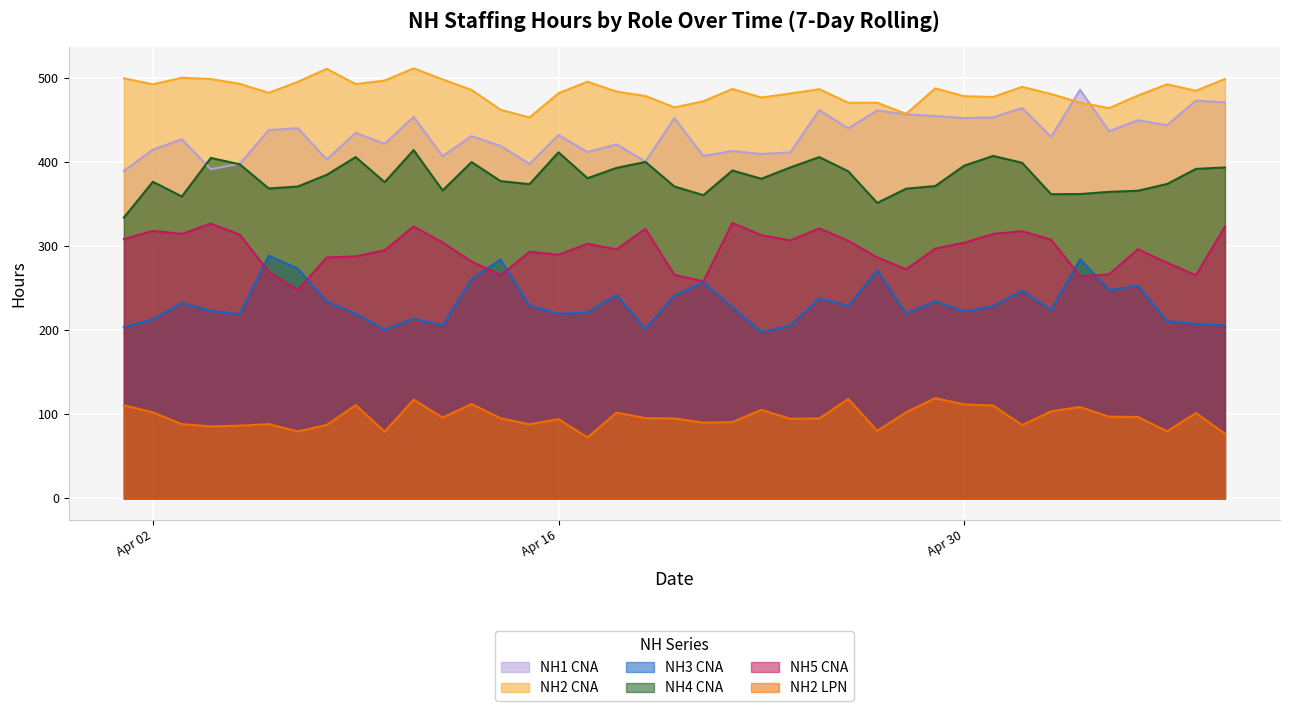

Rank the series at 2024-04-08 from lowest to highest value.

NH2 LPN, NH3 CNA, NH5 CNA, NH4 CNA, NH1 CNA, NH2 CNA